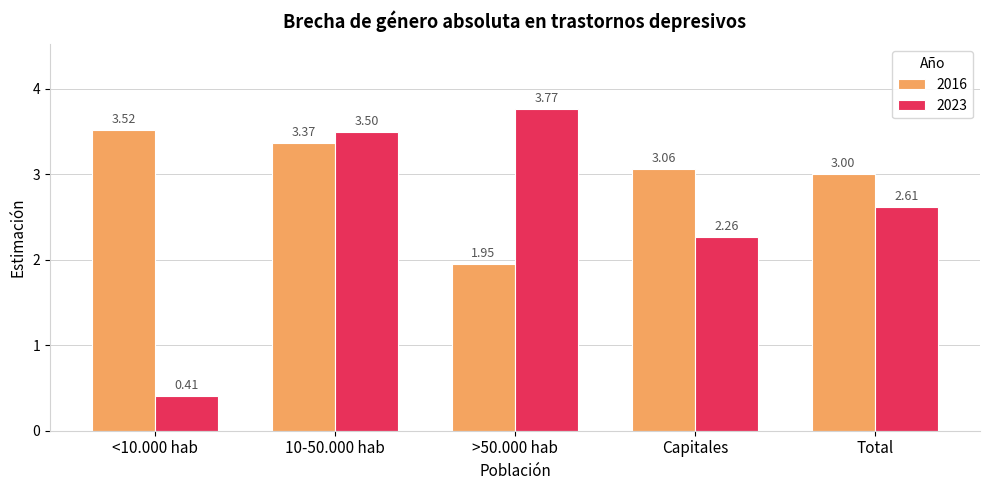

Which series has the largest total across all categories?

2016